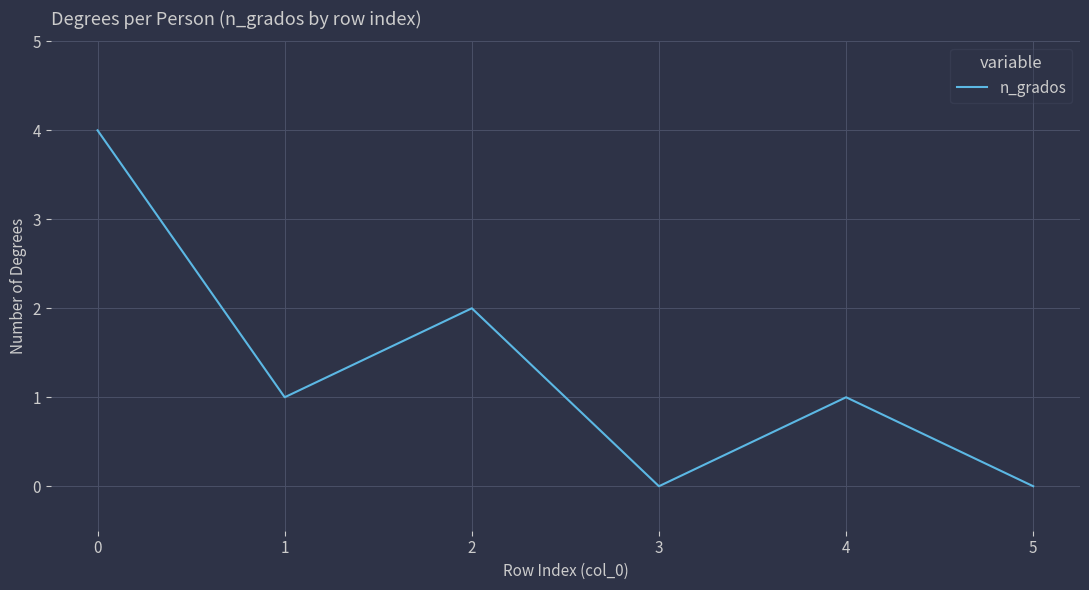

Where is the first local maximum?

2